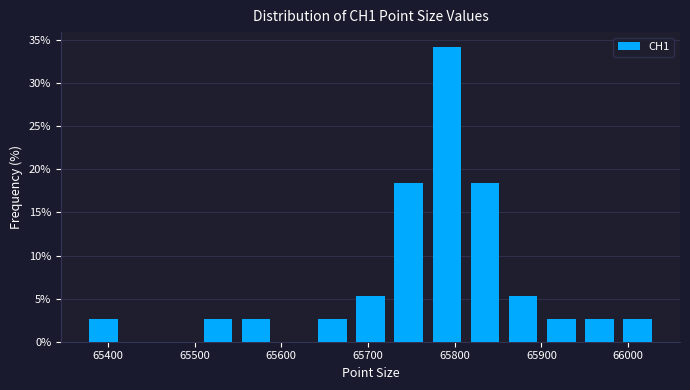

Reading left to right, transcribe this chart: for each bar, give the range it covers on the x-axis and its height. Neither the bar edges nor the heights are printed on the chart, so give them approximately, as read against the axes.

65373 to 65417: 2.5
65417 to 65461: 0
65461 to 65505: 0
65505 to 65549: 2.5
65549 to 65593: 2.5
65593 to 65637: 0
65637 to 65681: 2.5
65681 to 65725: 5.5
65725 to 65769: 18.5
65769 to 65813: 34.0
65813 to 65857: 18.5
65857 to 65901: 5.5
65901 to 65945: 2.5
65945 to 65989: 2.5
65989 to 66033: 2.5